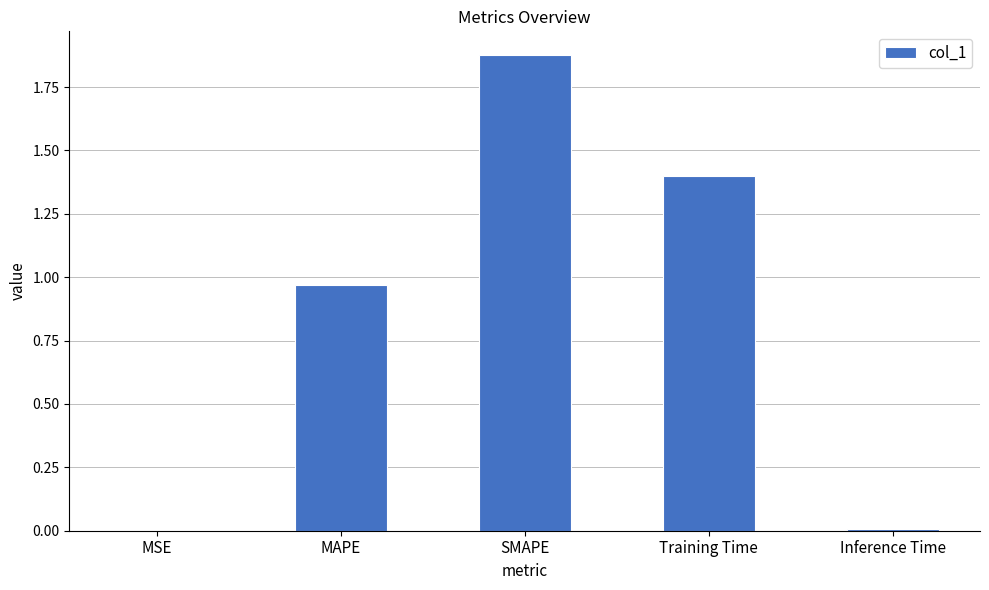

The value at SMAPE is 3.3. True or false?

False